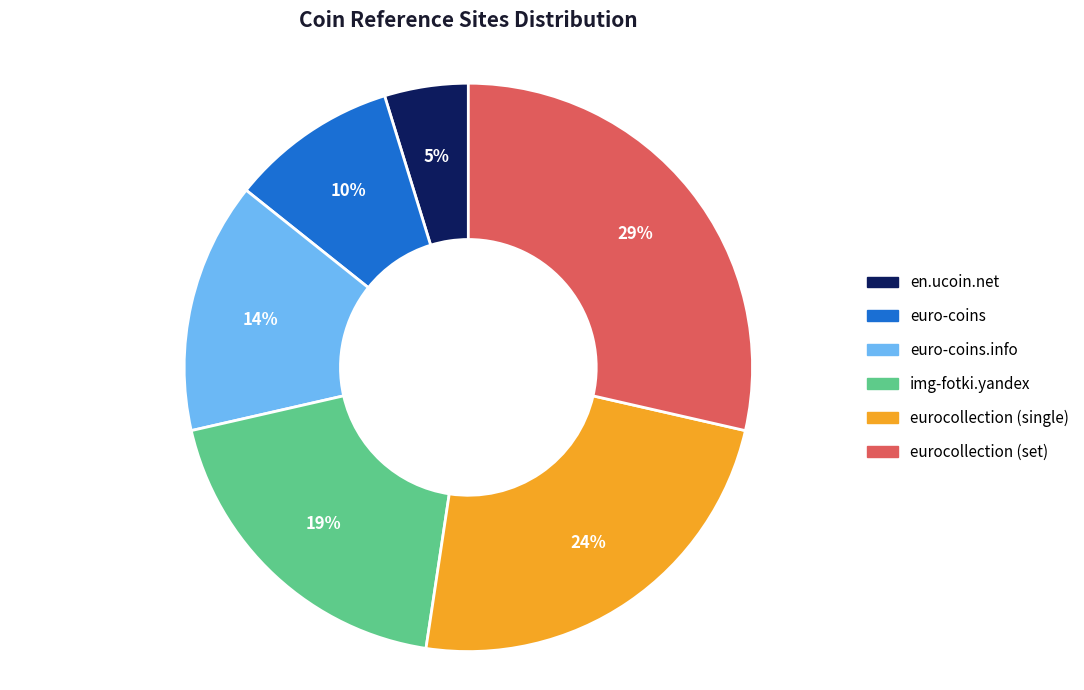

Which slice is the smallest?

en.ucoin.net